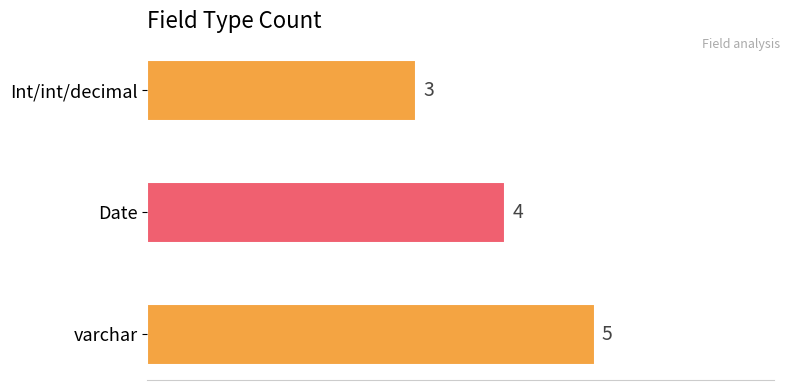

Rank the categories by value from lowest to highest.

Int/int/decimal, Date, varchar